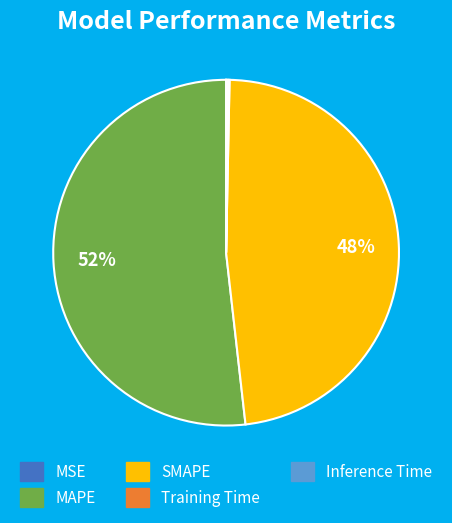

Which slice is the largest?

MAPE